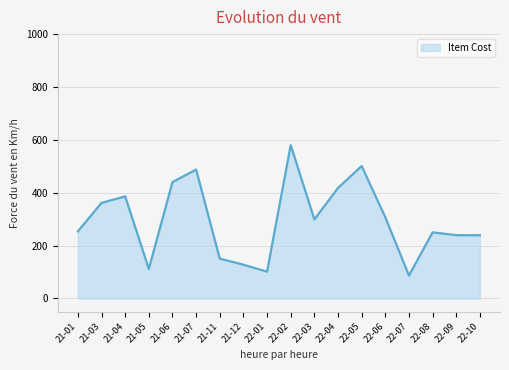

Is it true that the value at 21-11 is 218.7?

False